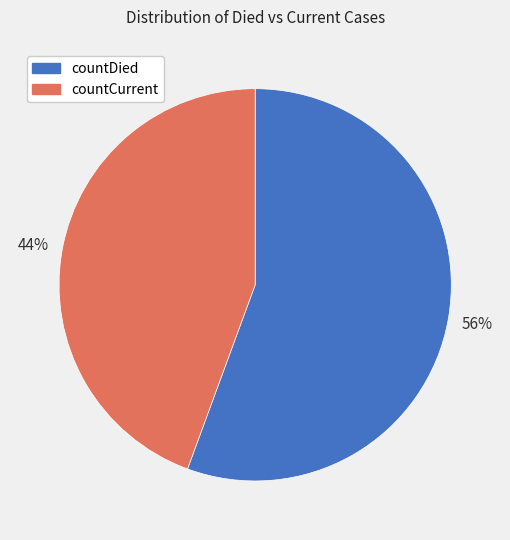

To the nearest percent, what is the combined percentage of countCurrent and countDied?

100%